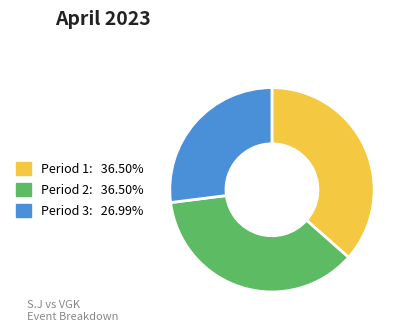

Count the number of slices in the pie.

3